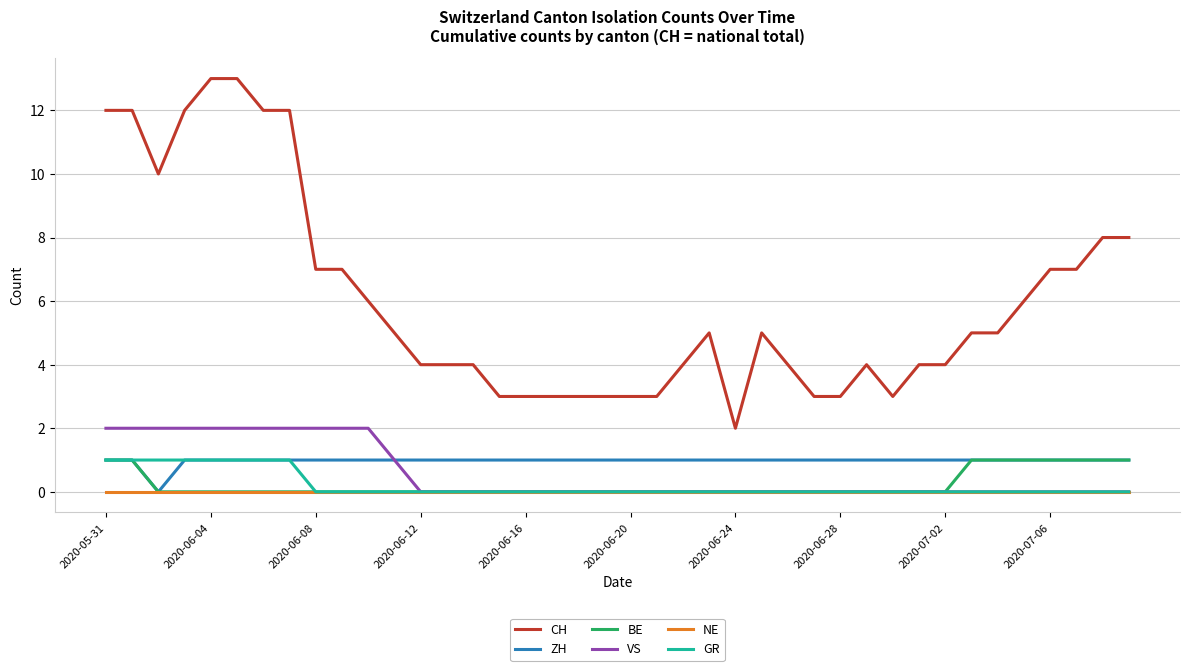

True or false: CH and NE cross at least once.

False